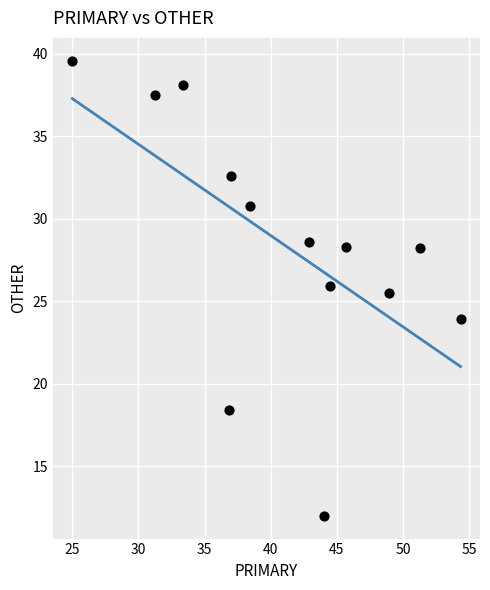

What is the range of Y values (max minus min)?

27.6